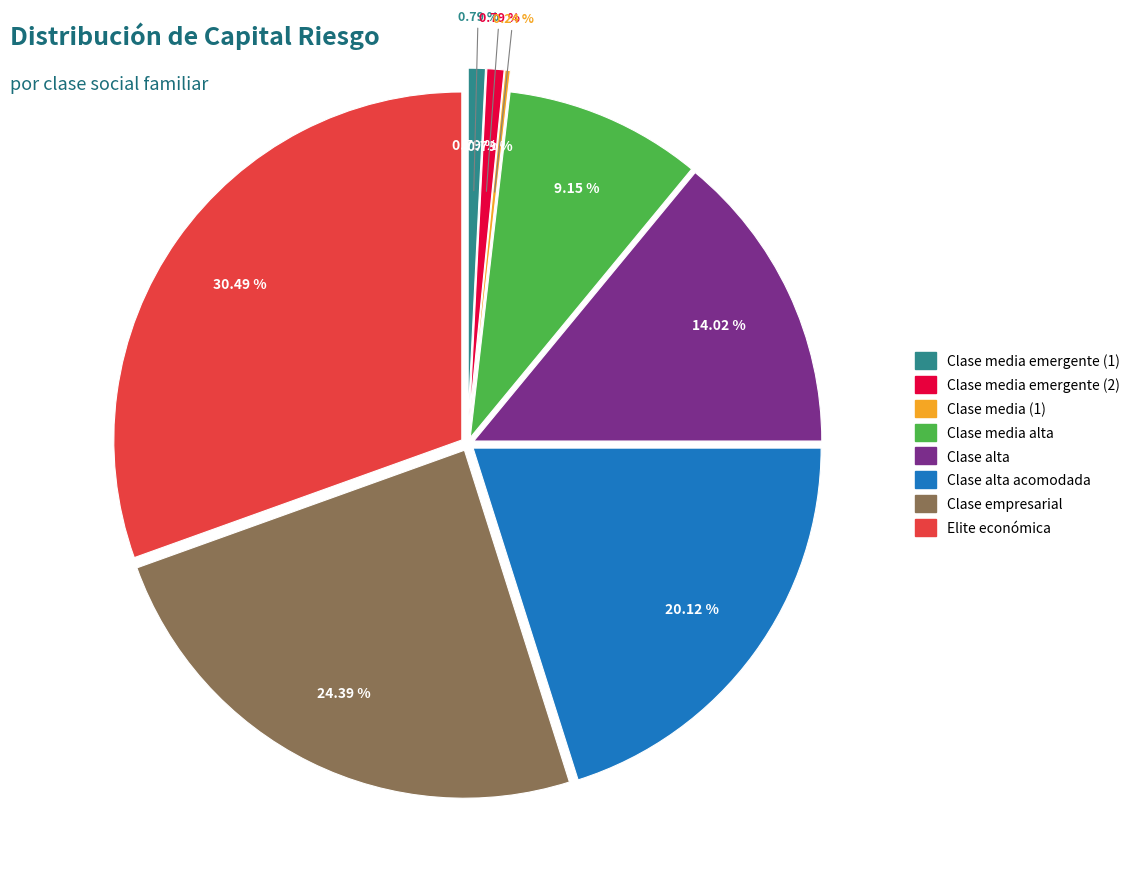

To the nearest percent, what is the difference between the Clase media emergente (1) and Clase media (1) slice percentages?

1%